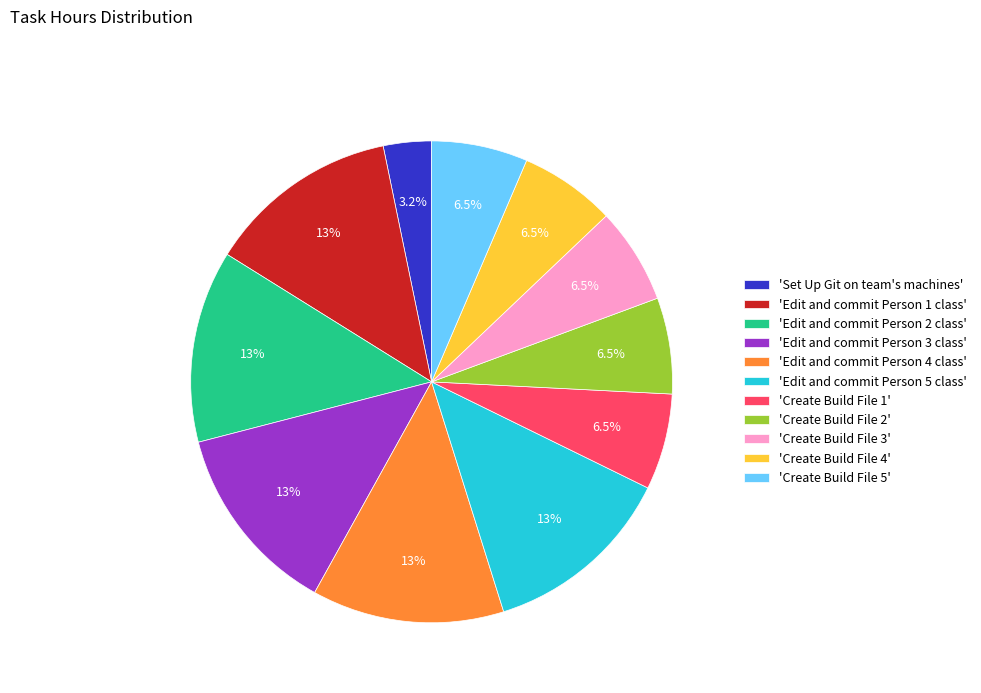

Is the sum of 'Edit and commit Person 2 class' and 'Create Build File 2' greater than half?

No